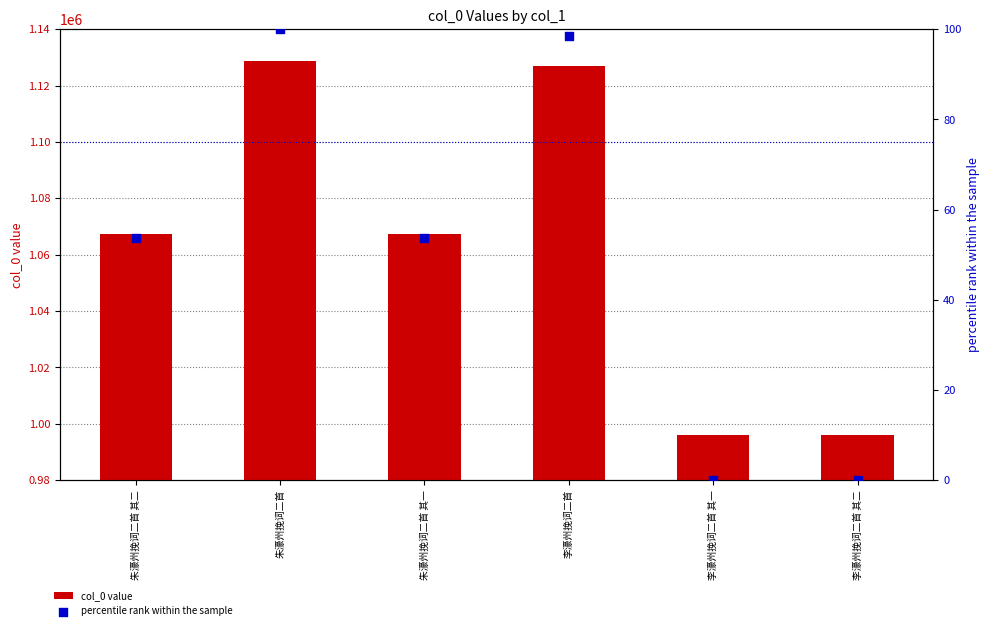

Which series has the largest Y range (max minus min)?

col_0 value